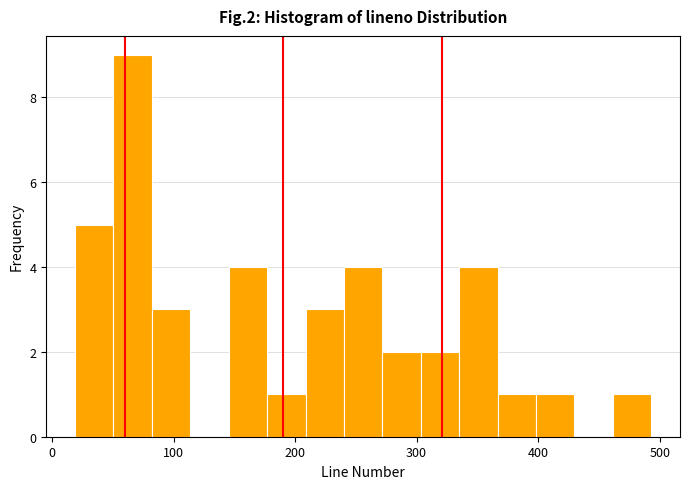

Read against the x-axis, roughly where is the centre of the tallest bar?

70